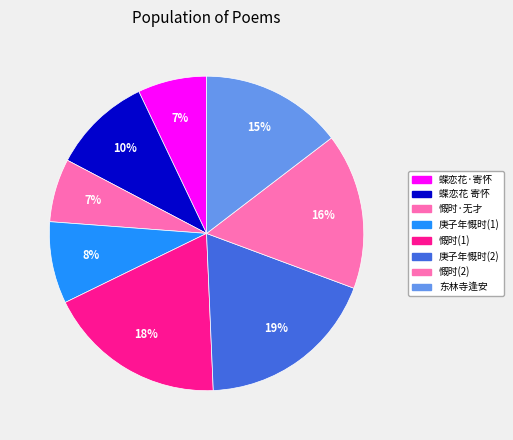

What is the largest slice in the pie chart?

庚子年慨时